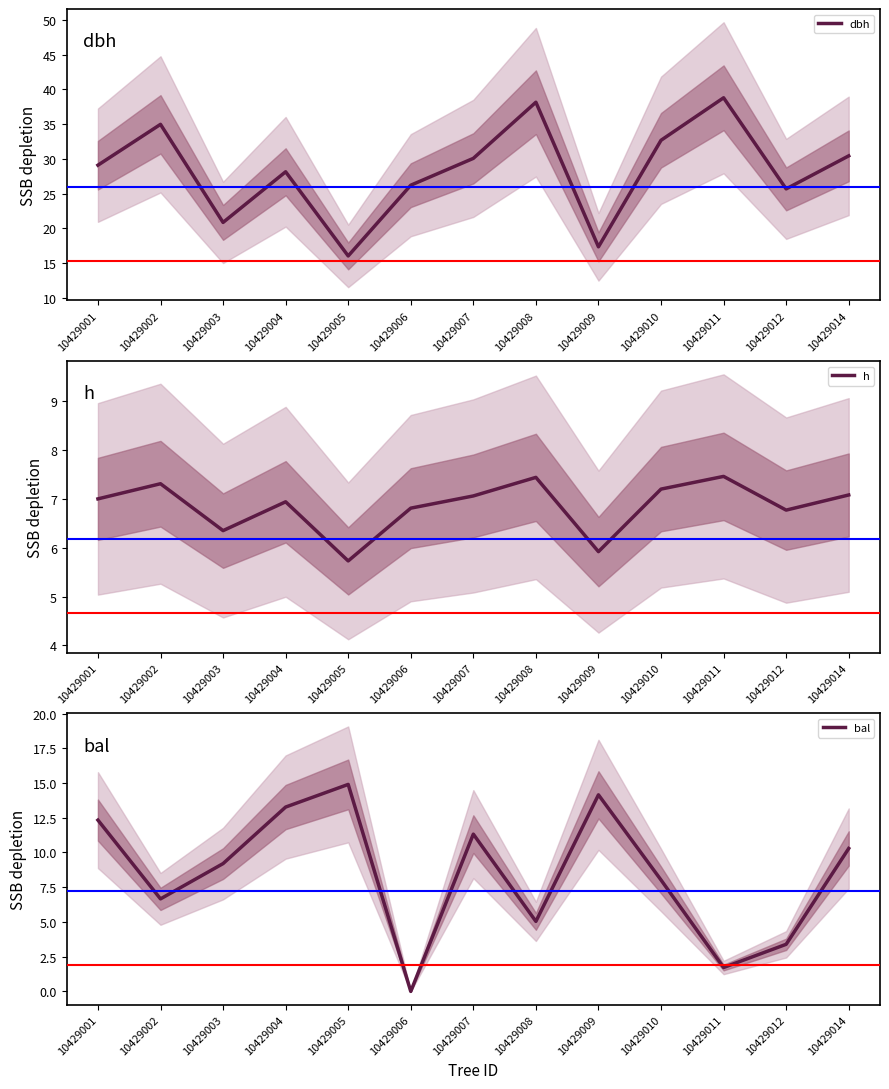

Rank the series at 10429002 from highest to lowest value.

dbh, h, bal